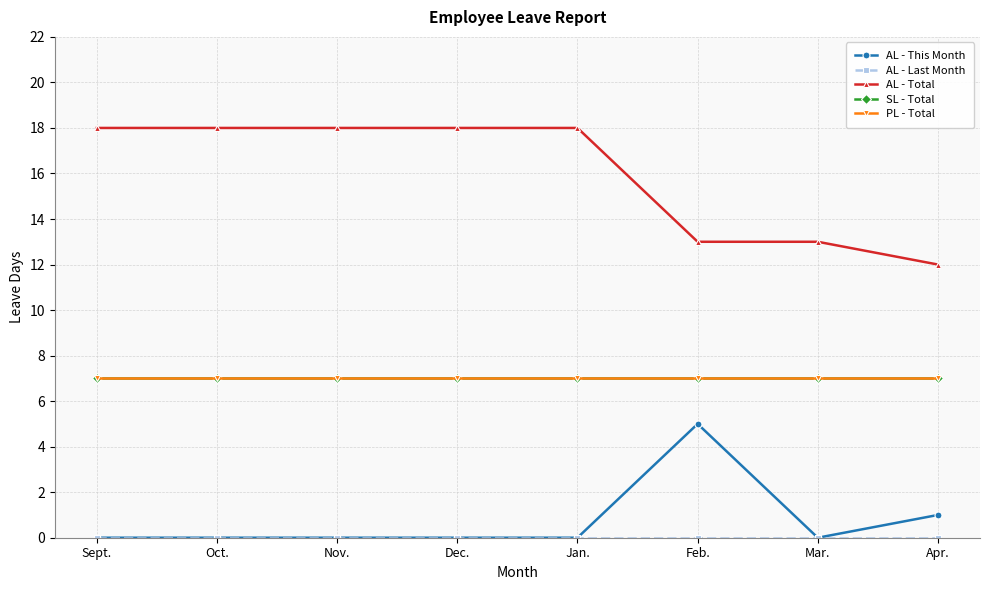

Does the chart have visible grid lines?

Yes